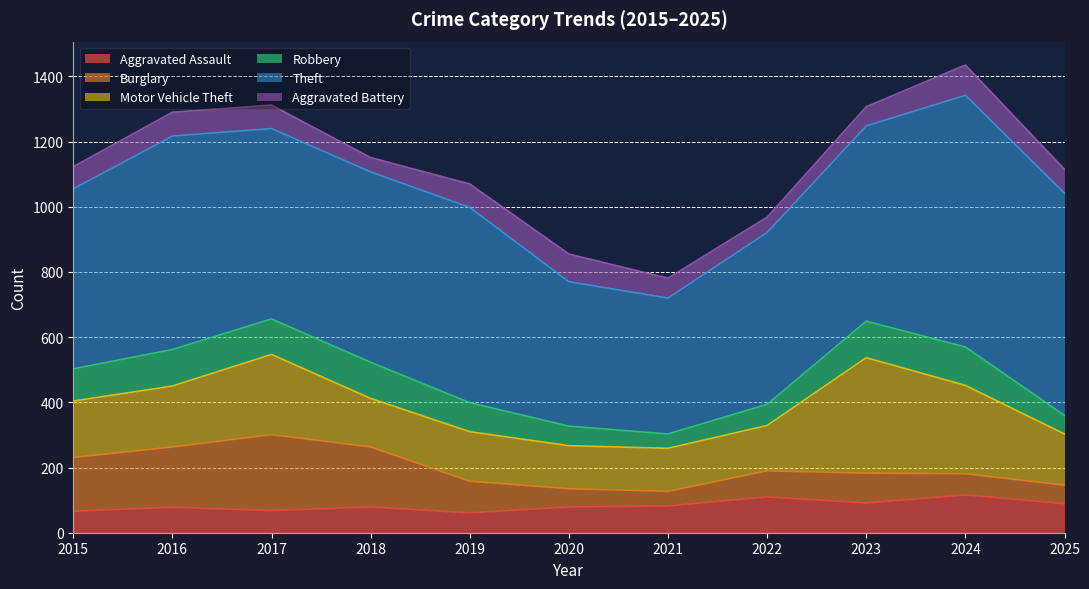

Which label corresponds to the smallest value in the chart?

2021